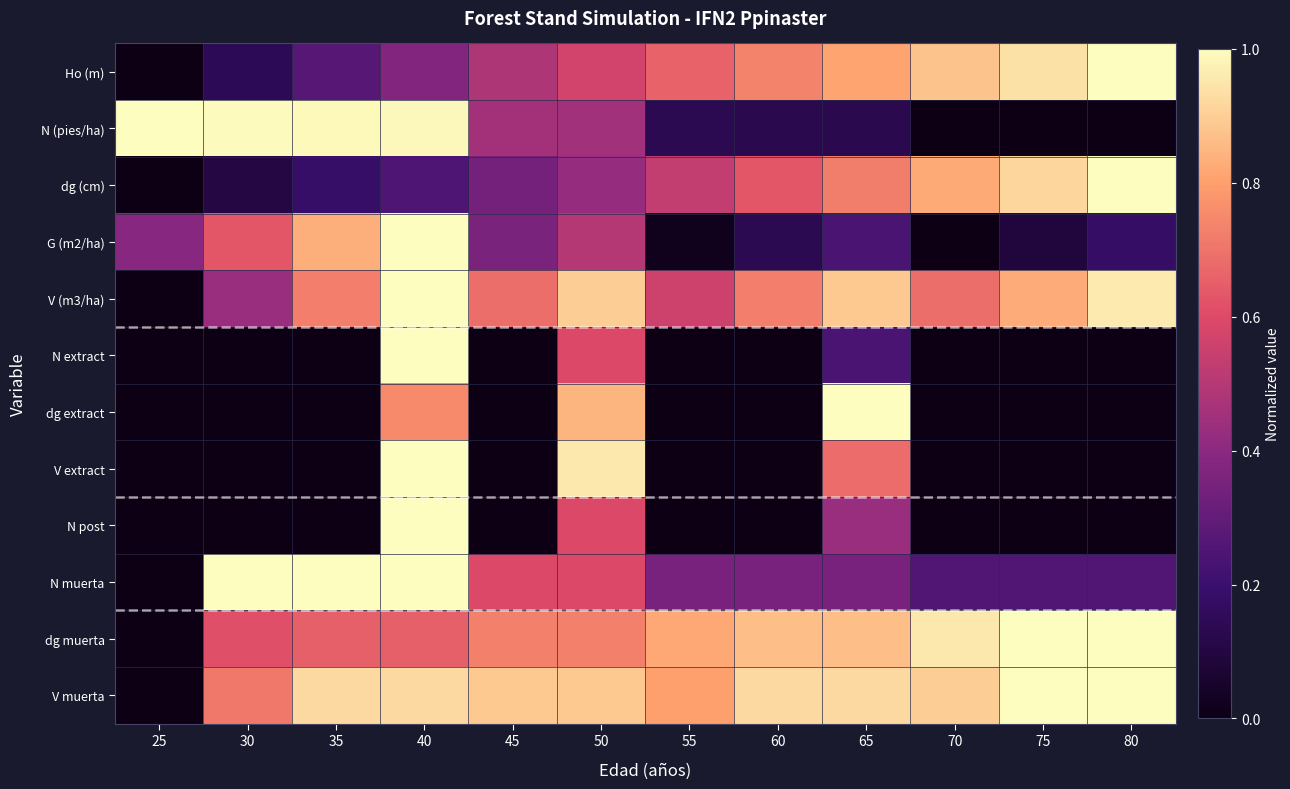

How many distinct data groups are displayed?

12